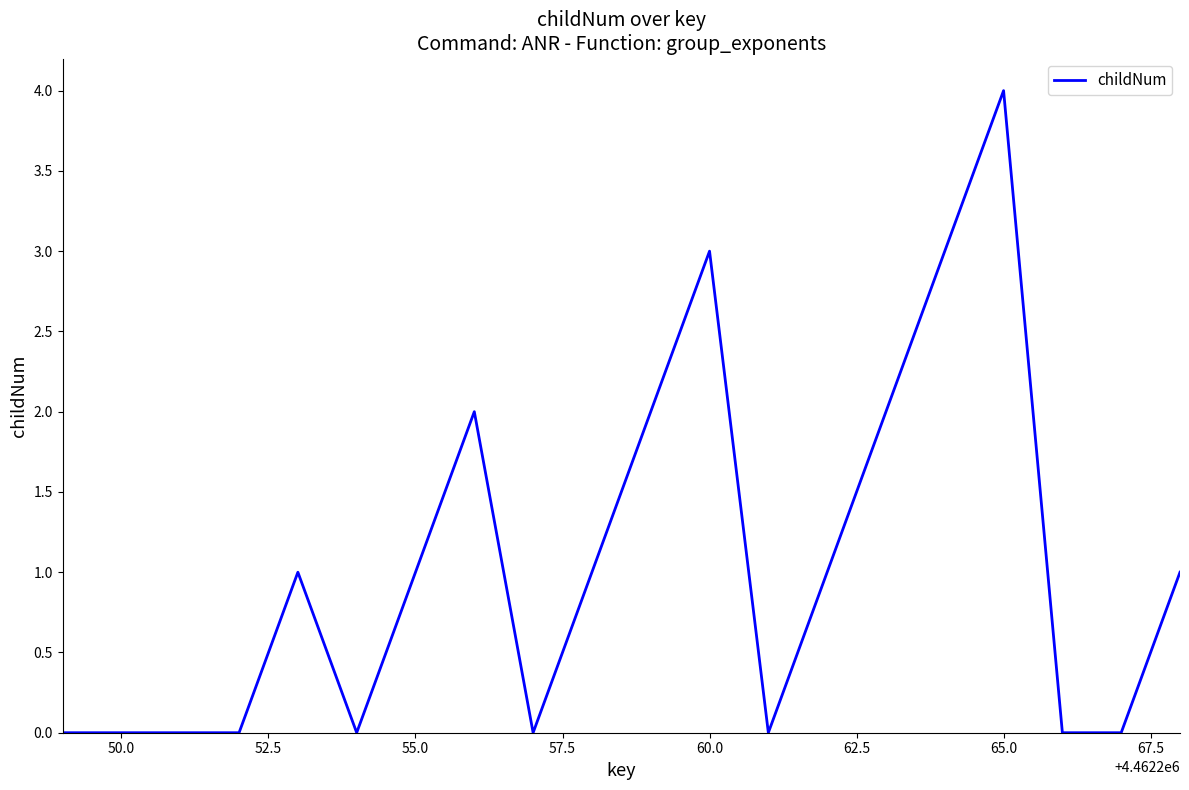

What is the greatest value displayed?

4